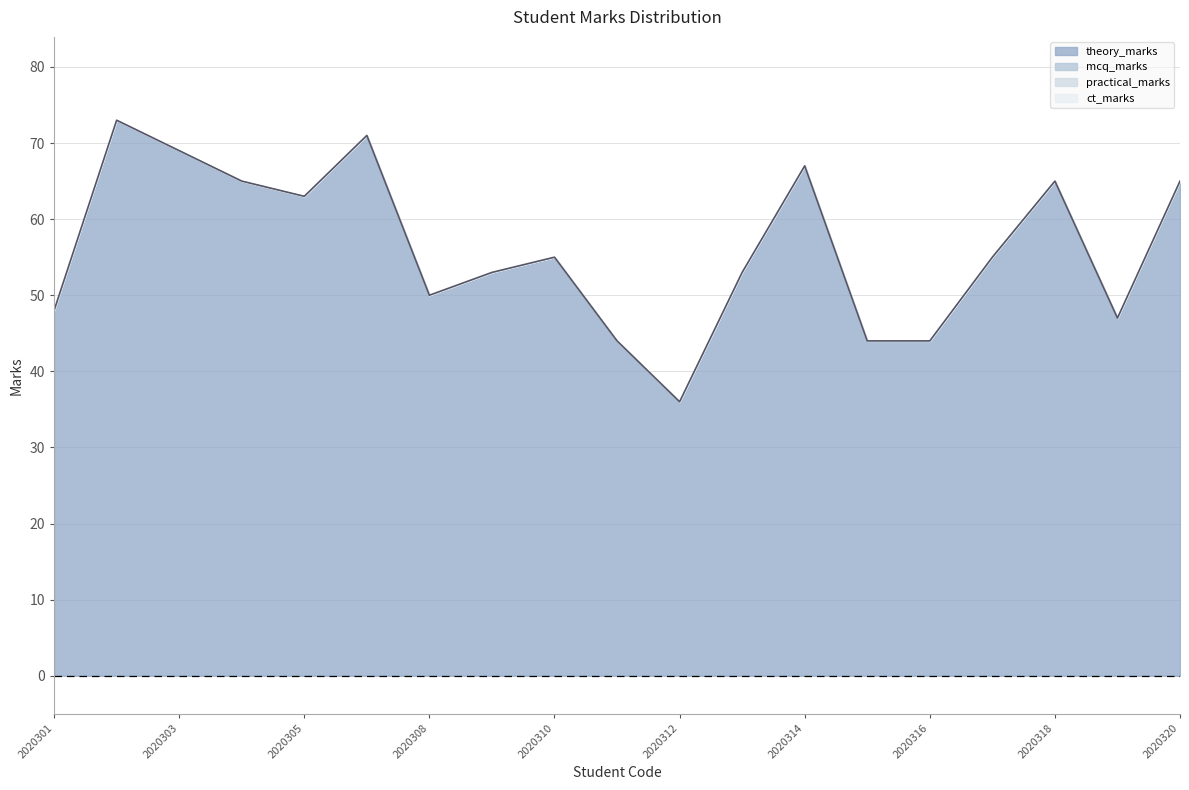

How many data points does each series have?

19